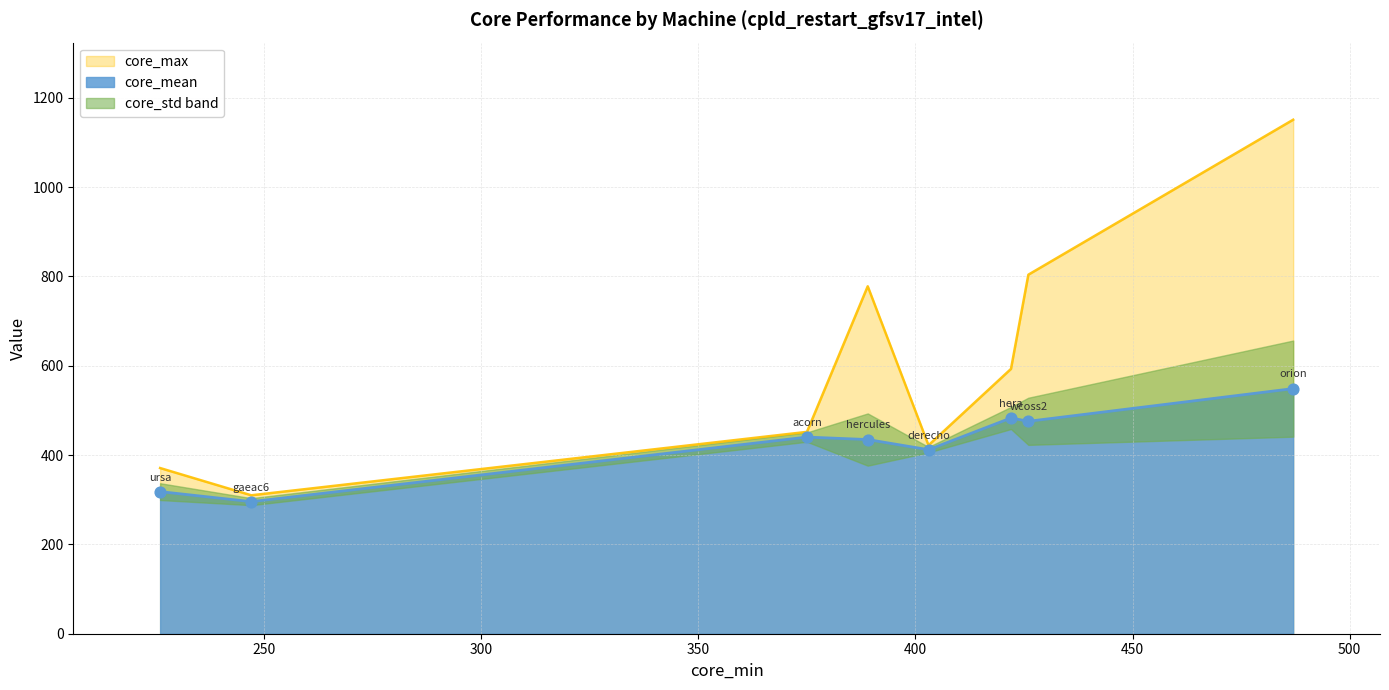

At how many categories does at least one series exceed 15?

8